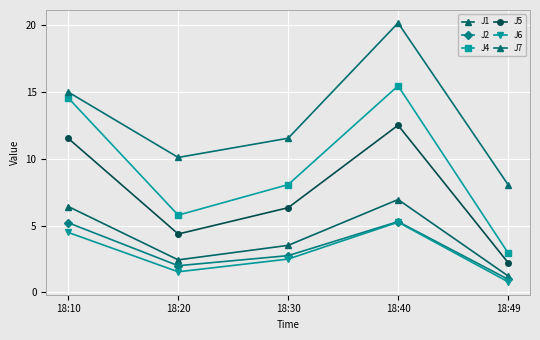

True or false: J2 and J4 intersect in this chart.

False